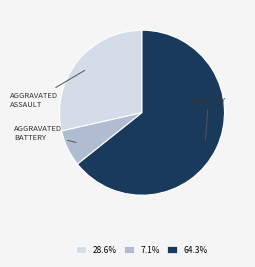

Is there a majority slice in this chart?

Yes